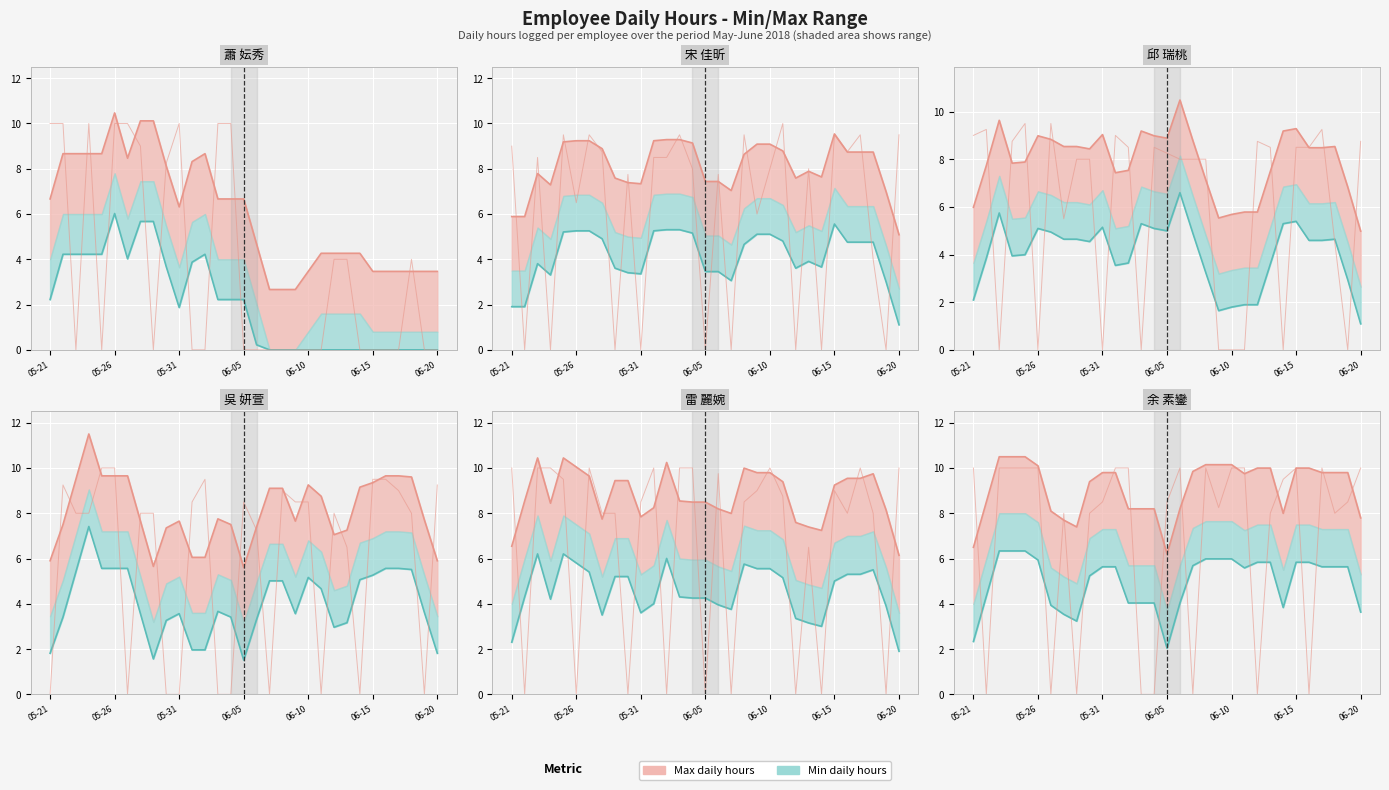

The Actual hours series shows 10.0 at 21. True or false?

True